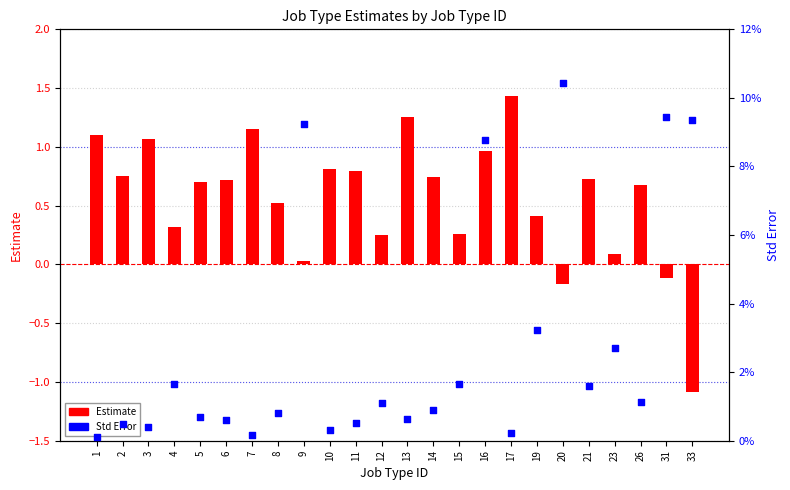

Which series has the largest total across all categories?

Estimate